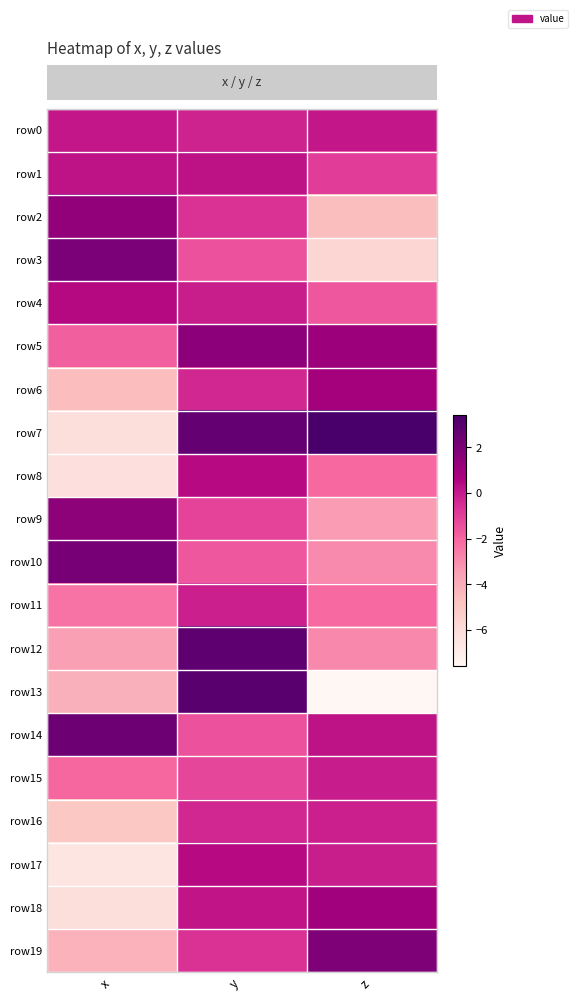

What is the total value across all series at x?

-42.4